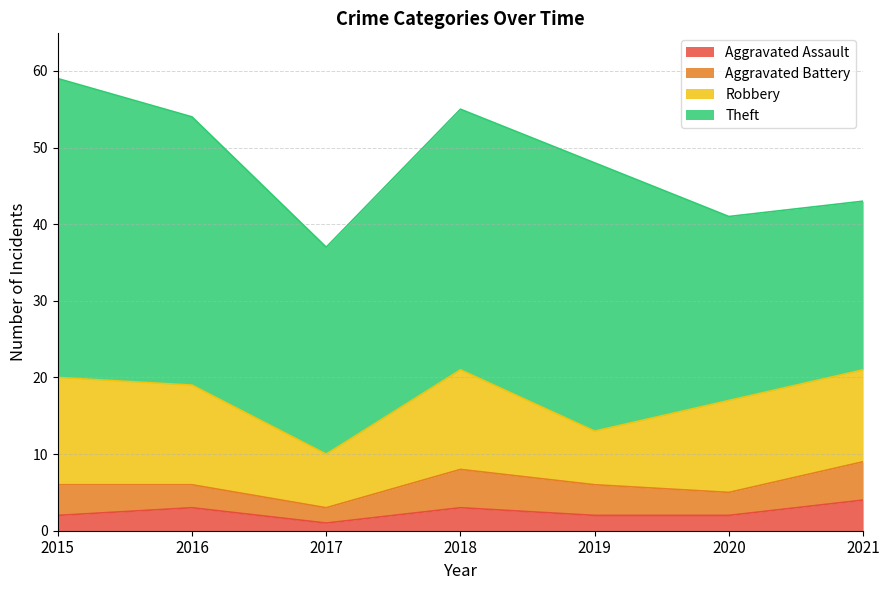

What is the difference between the second highest and second lowest values in the Robbery series?

6